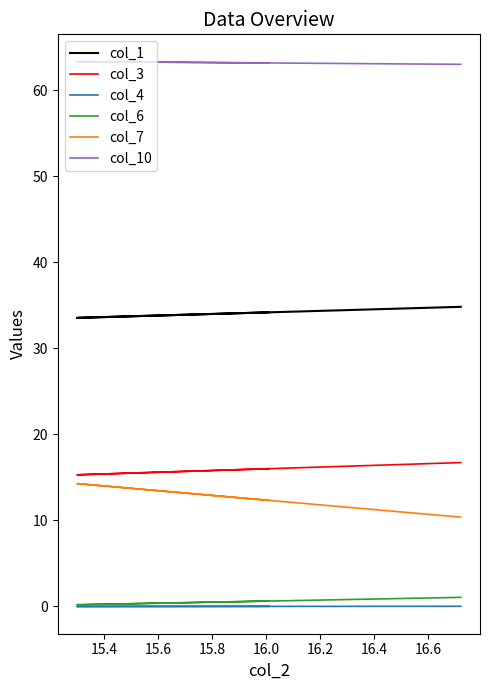

The col_6 series shows 0.2 at 15.4. True or false?

True